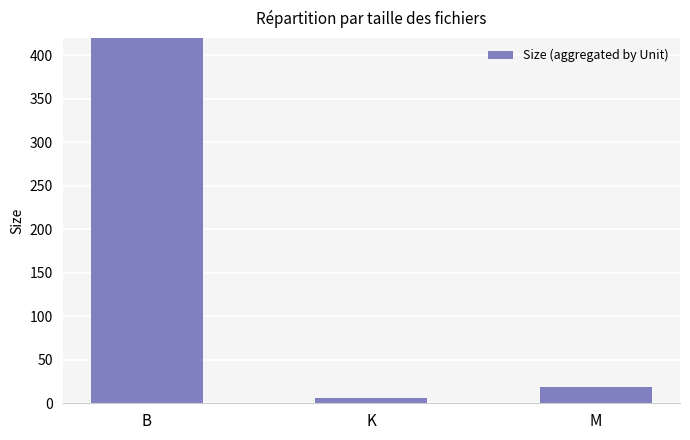

Which category has the lowest value across all series?

K